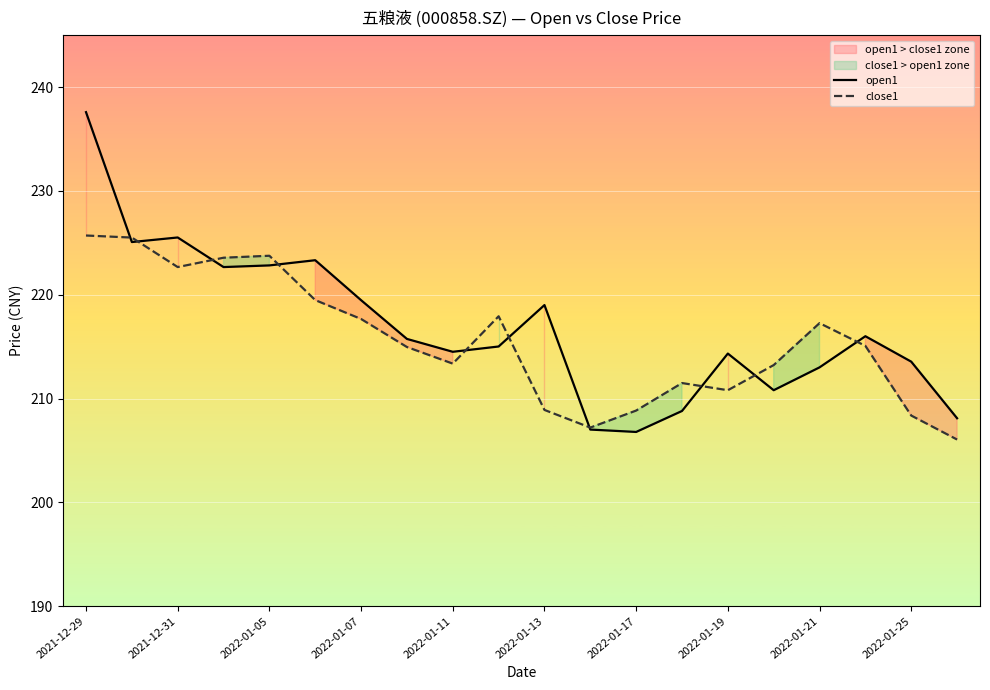

What is the value of the close1 point at the 17th from the left?

217.3